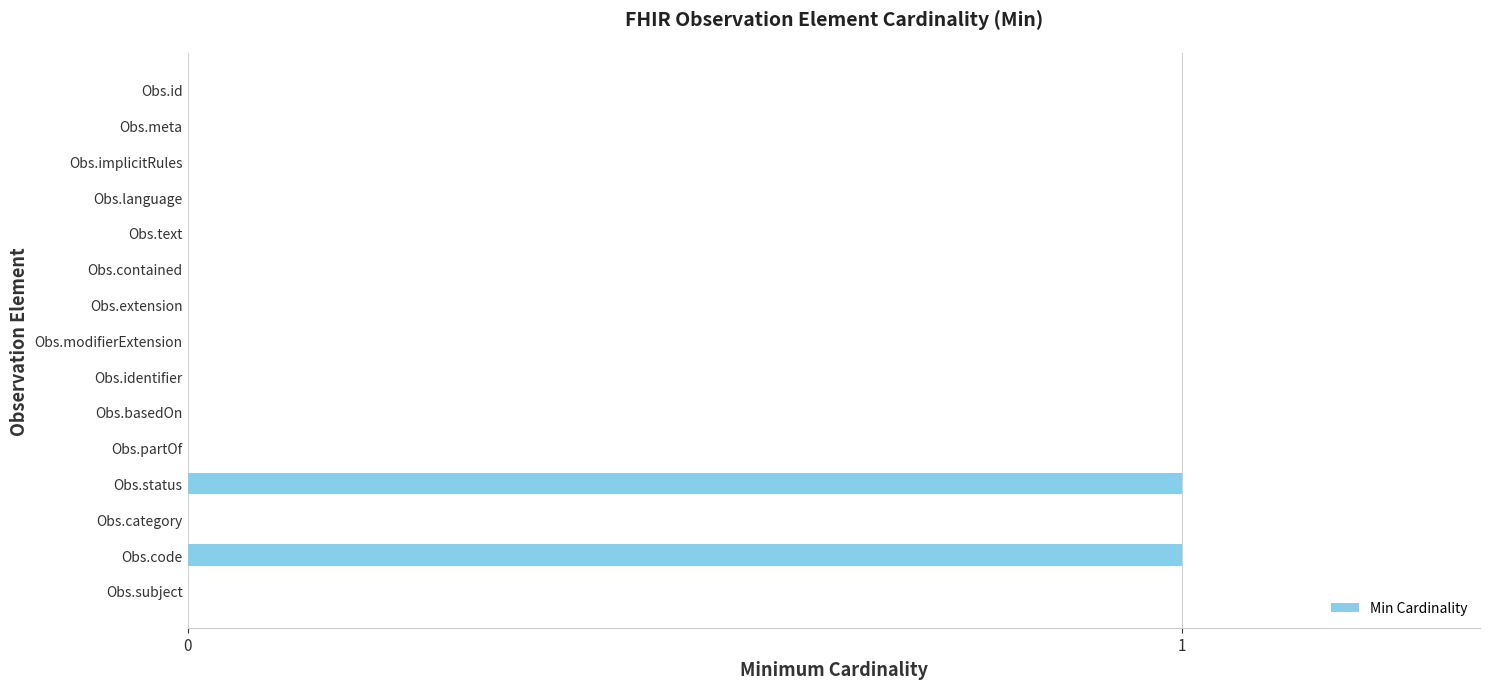

Between Obs.code and Obs.partOf, which is larger?

Obs.code